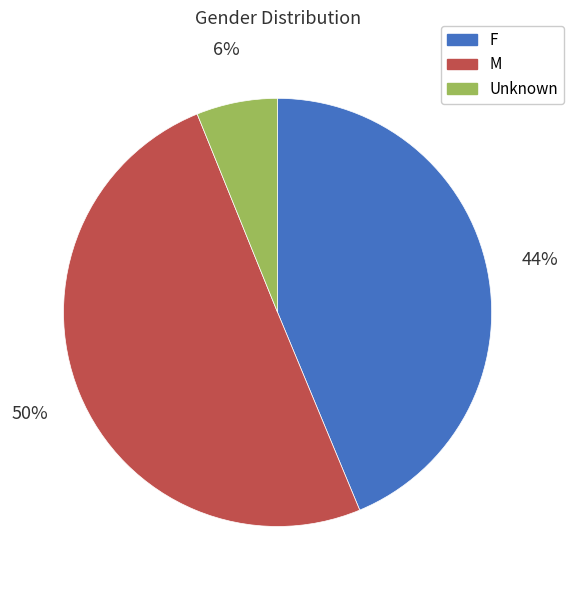

To the nearest percent, what portion does F represent?

44%